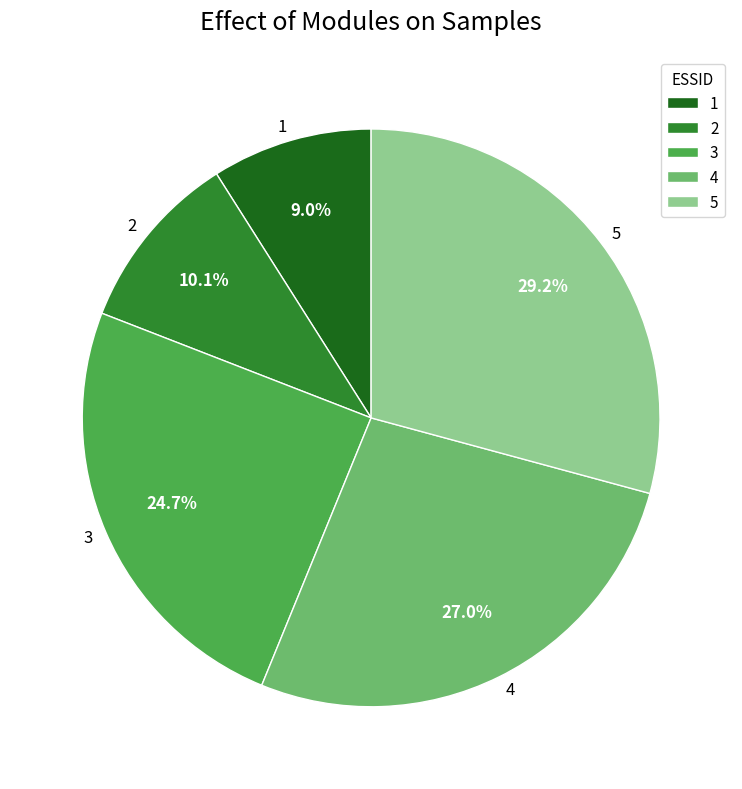

True or false: 1 accounts for 1% of the total.

False